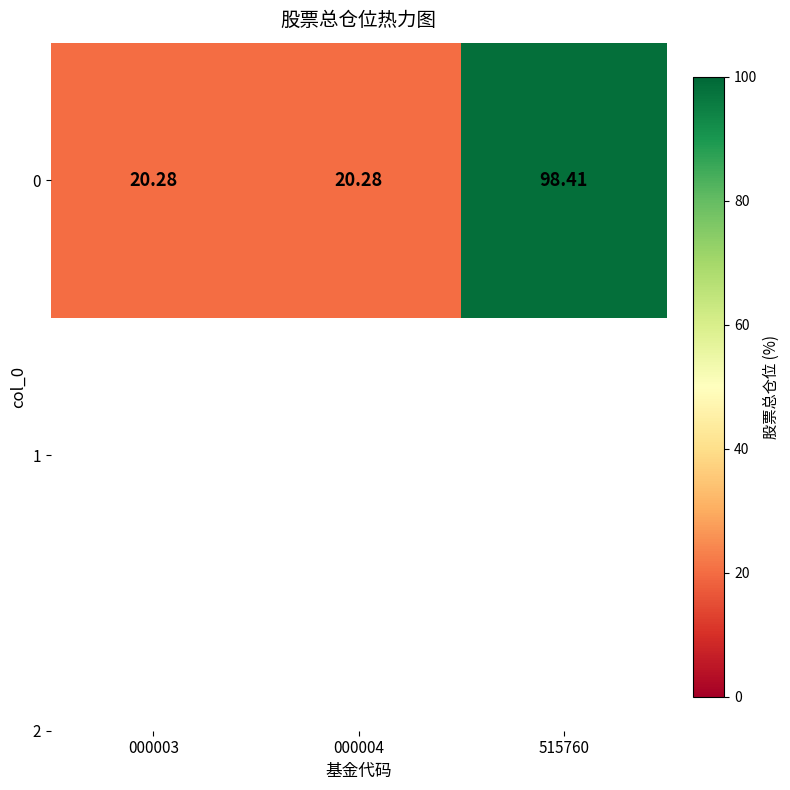

Which label corresponds to the smallest value in the chart?

000003